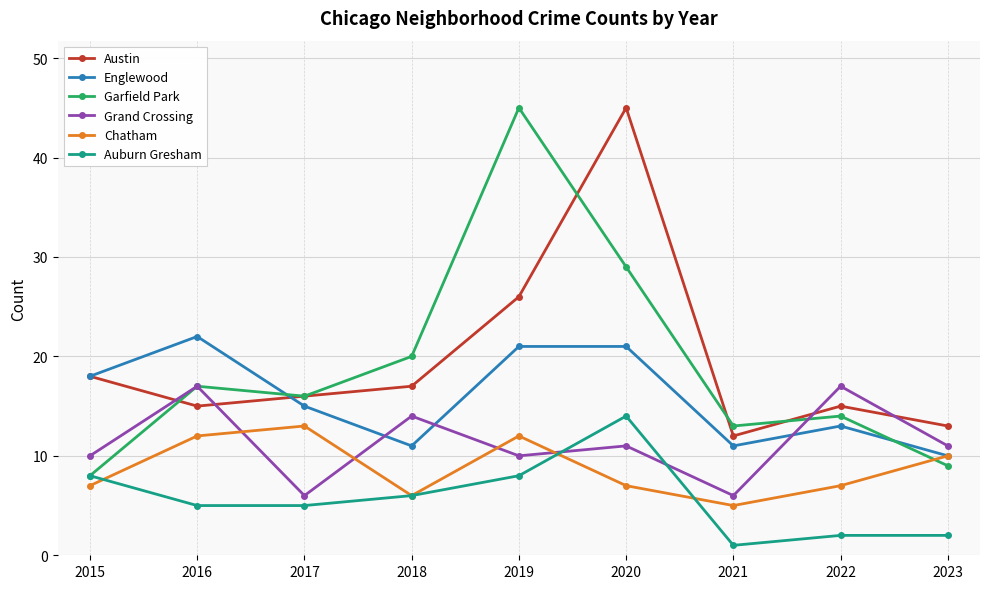

True or false: Auburn Gresham and Austin cross at least once.

False